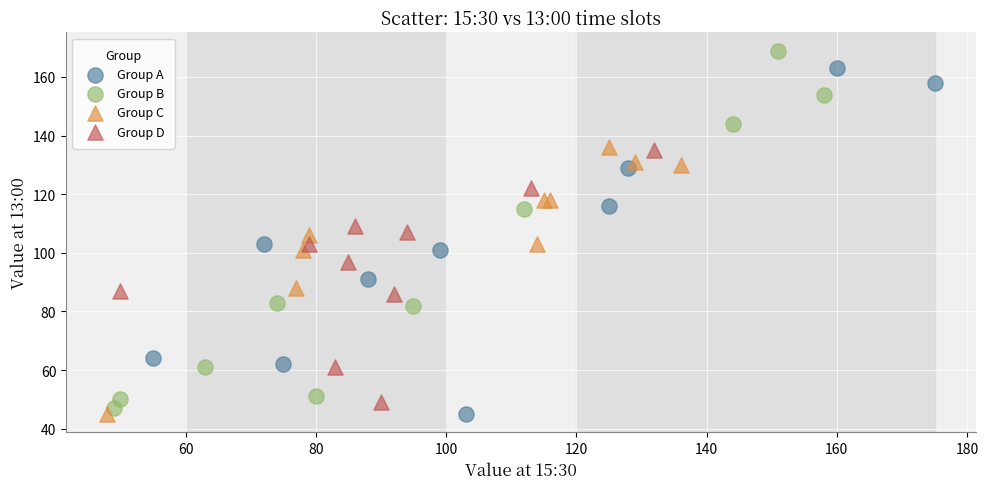

Which series contains the highest Y value?

Group B